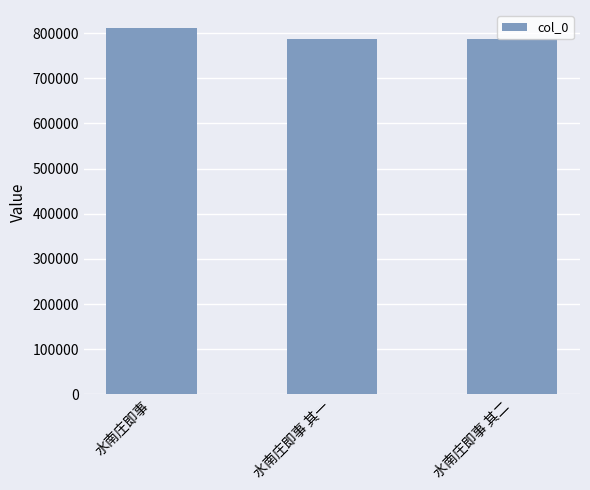

Between 水南庄即事 其二 and 水南庄即事, which is larger?

水南庄即事